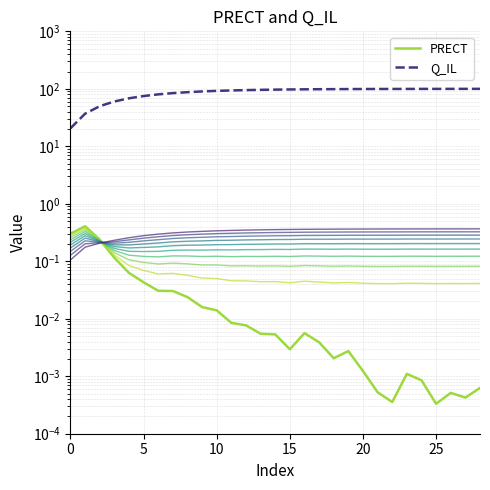

True or false: Q_IL has more than 0 interior local peaks.

False